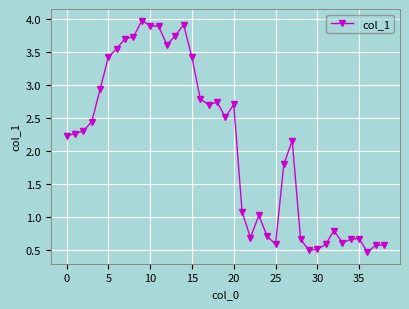

What is the sum of all values?

81.1